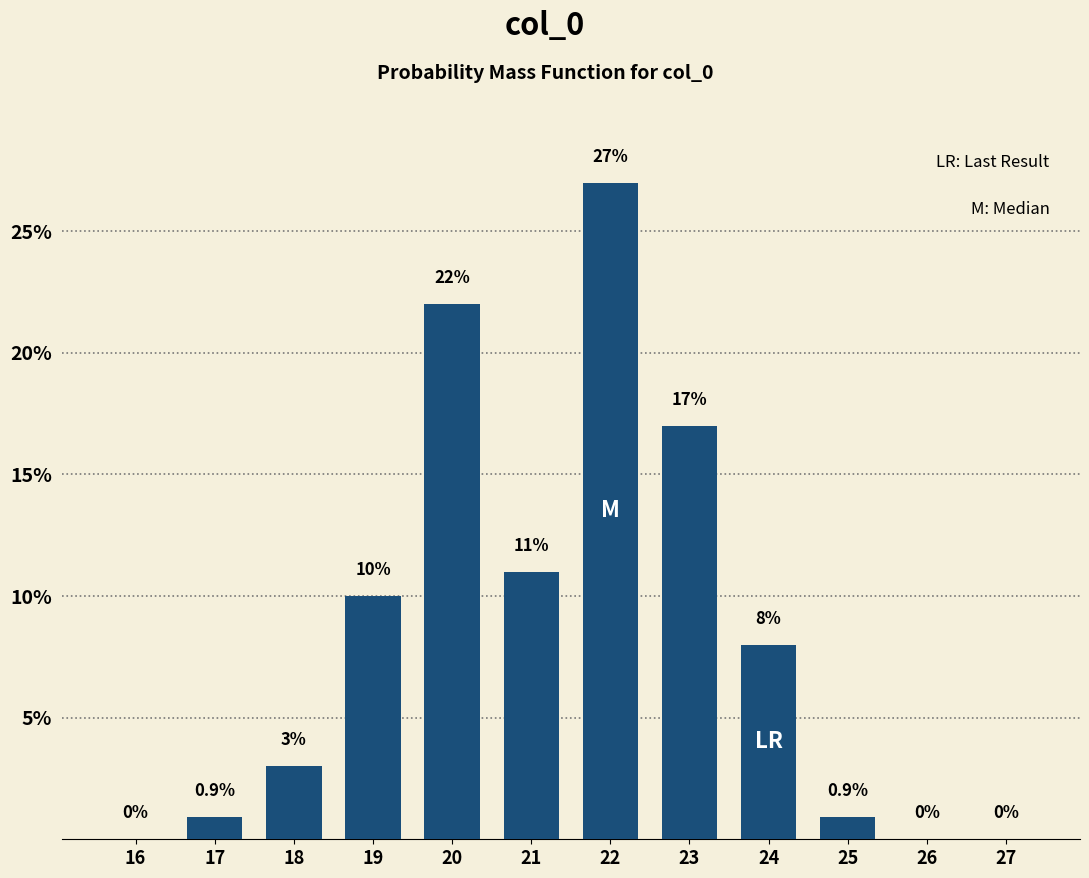

Reading right to left, what are all the values shown in this chart?

27=0.0	26=0.0	25=0.9	24=8.0	23=17.0	22=27.0	21=11.0	20=22.0	19=10.0	18=3.0	17=0.9	16=0.0